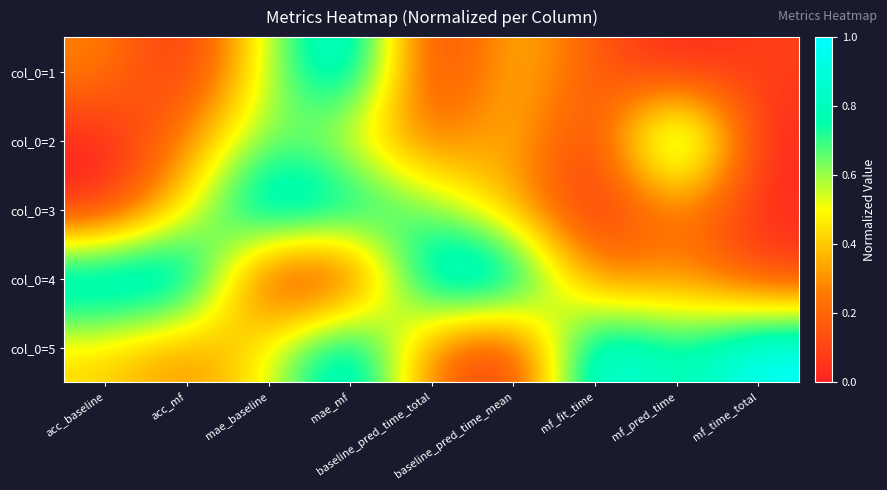

Reading left to right, what are all the values shown in this chart?

col_0=1: acc_baseline=0.3	acc_mf=0.0	mae_baseline=0.6	mae_mf=1.0	baseline_pred_time_total=0.0	baseline_pred_time_mean=0.4	mf_fit_time=0.2	mf_pred_time=0.0	mf_time_total=0.1
col_0=2: acc_baseline=0.0	acc_mf=0.3	mae_baseline=0.7	mae_mf=0.5	baseline_pred_time_total=0.2	baseline_pred_time_mean=0.4	mf_fit_time=0.0	mf_pred_time=1.0	mf_time_total=0.0
col_0=3: acc_baseline=0.0	acc_mf=0.5	mae_baseline=1.0	mae_mf=0.9	baseline_pred_time_total=0.6	baseline_pred_time_mean=0.3	mf_fit_time=0.0	mf_pred_time=0.3	mf_time_total=0.0
col_0=4: acc_baseline=1.0	acc_mf=1.0	mae_baseline=0.0	mae_mf=0.0	baseline_pred_time_total=1.0	baseline_pred_time_mean=1.0	mf_fit_time=0.2	mf_pred_time=0.3	mf_time_total=0.1
col_0=5: acc_baseline=0.4	acc_mf=0.3	mae_baseline=0.5	mae_mf=1.0	baseline_pred_time_total=0.2	baseline_pred_time_mean=0.0	mf_fit_time=1.0	mf_pred_time=0.7	mf_time_total=1.0